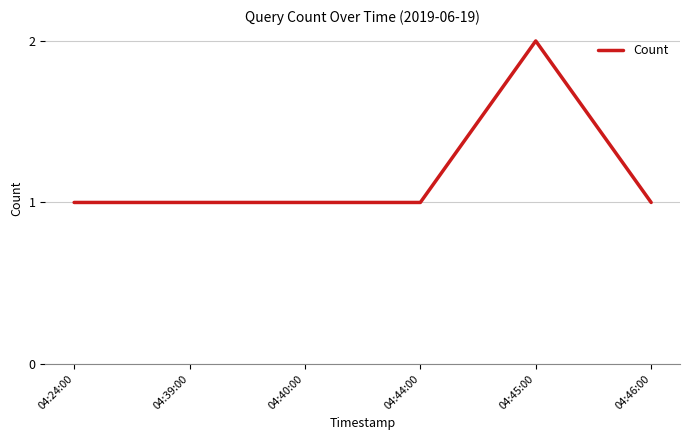

Is it true that the value at 04:39:00 is 2?

False